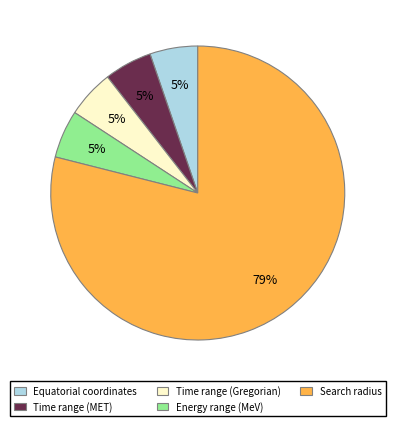

Does Time range (Gregorian) represent more than half of the total?

No